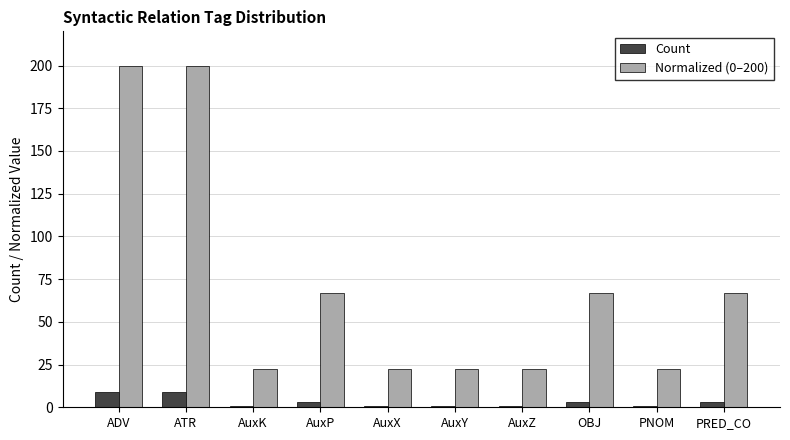

What is the approximate value of Count at AuxZ?

1.0